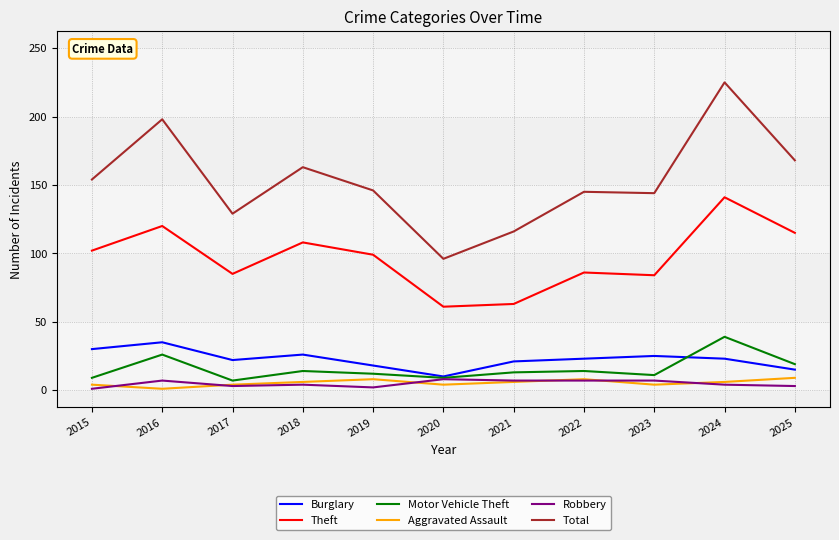

Which series has the largest range (max minus min)?

Total